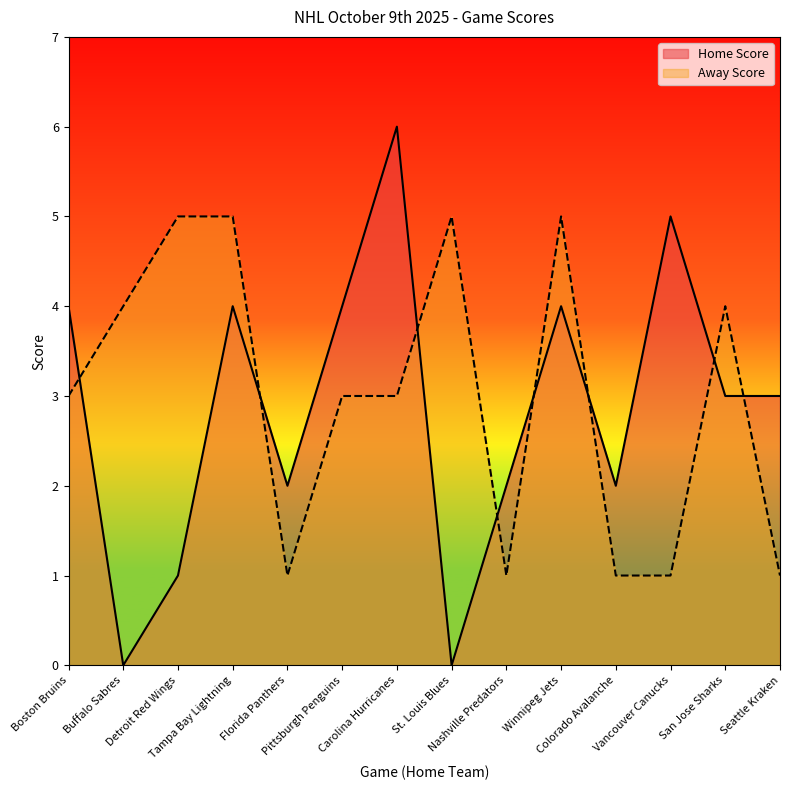

How many lines are shown in the chart?

2